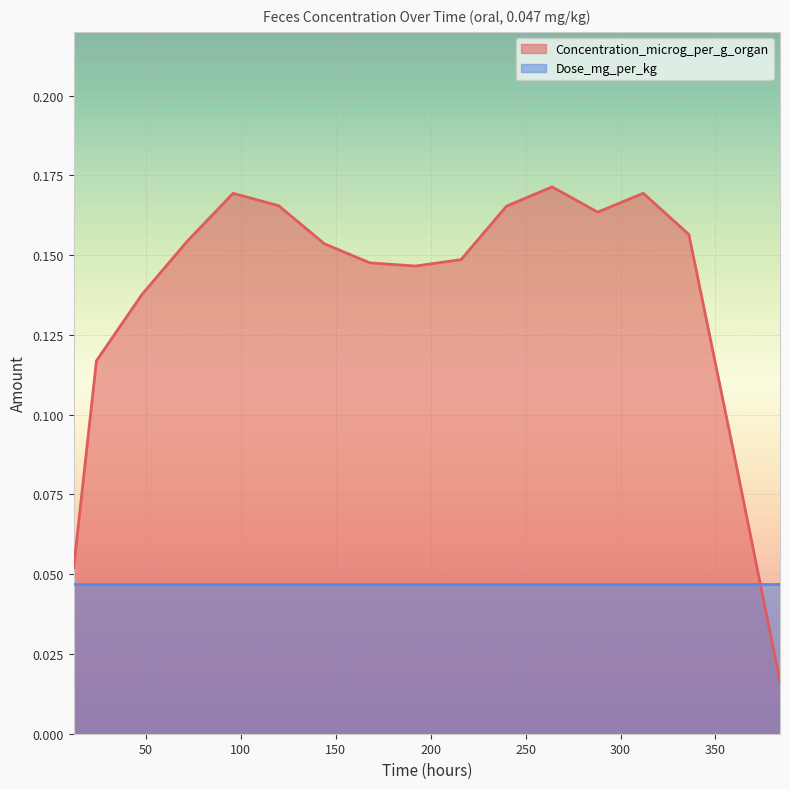

How many interior local valleys (lower than both neighbors) does the data have?

2